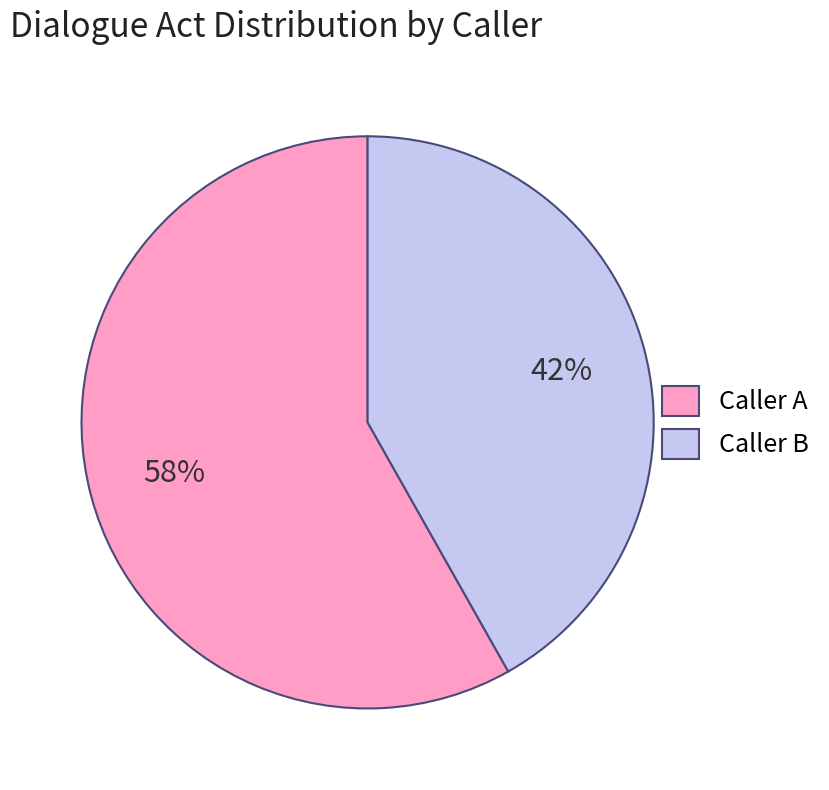

Combined, do Caller B and Caller A account for over 50%?

Yes